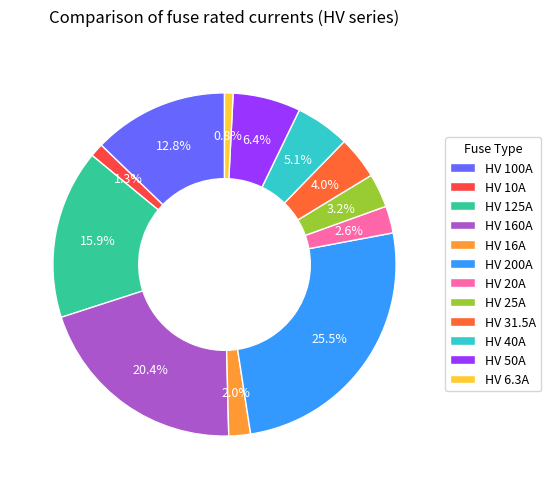

True or false: HV 40A accounts for 1% of the total.

False